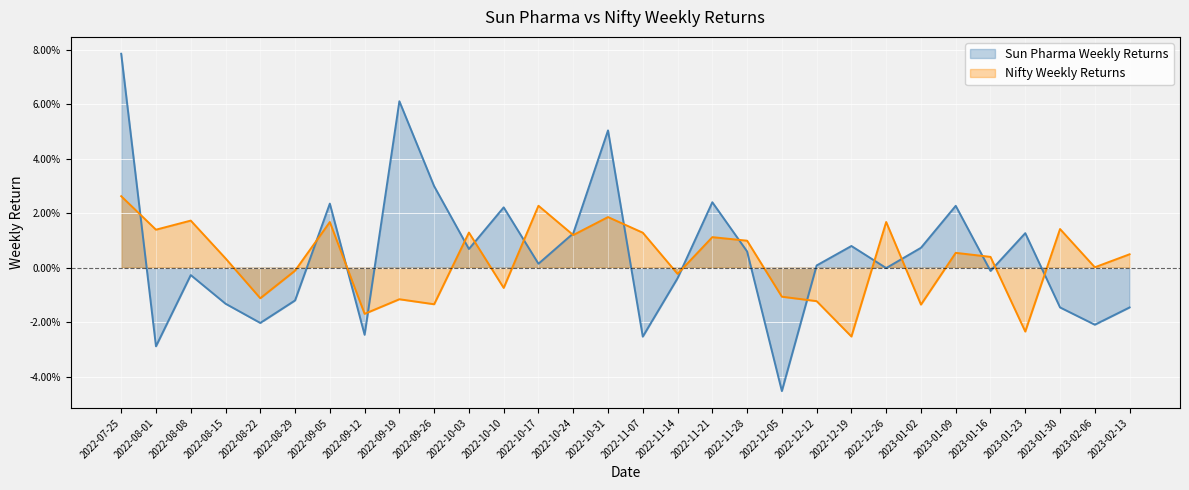

The Sun Pharma Weekly Returns series shows -0.0 at 2023-01-30. True or false?

False